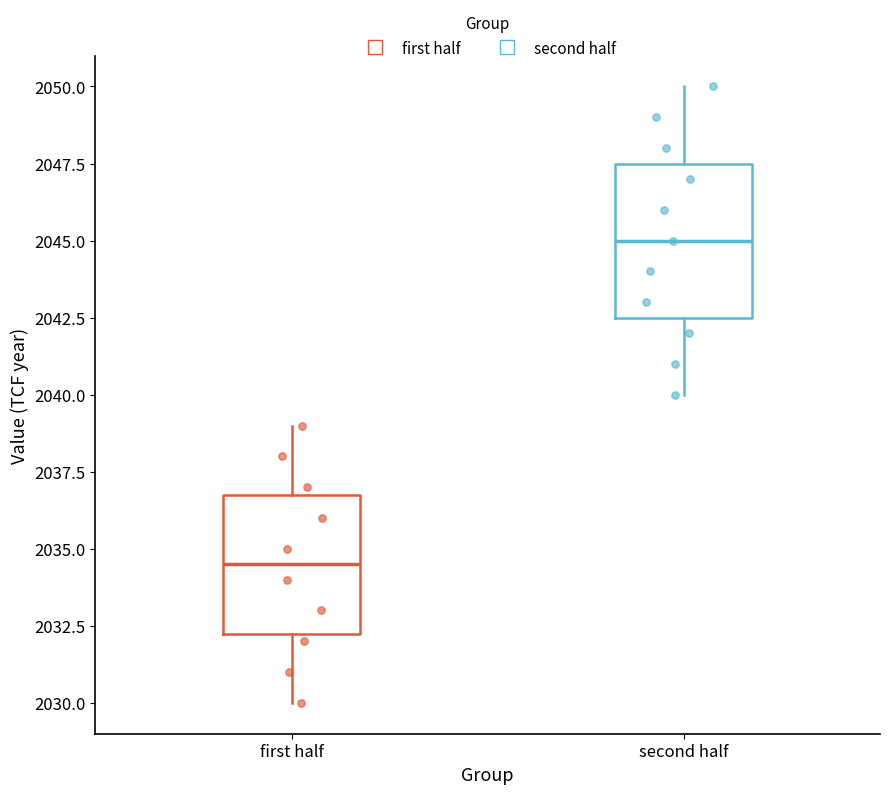

Reading left to right, transcribe this box plot: for each box, give where its median line is, the range the box spans, and where its two whiskers end, as read against the y-axis. The values are not printed on the chart, so give them approximately, as read against the axis.

first half: median 2034.5, box 2032.5 to 2037.0, whiskers 2030.0 to 2039.0
second half: median 2045.0, box 2042.5 to 2047.5, whiskers 2040.0 to 2050.0